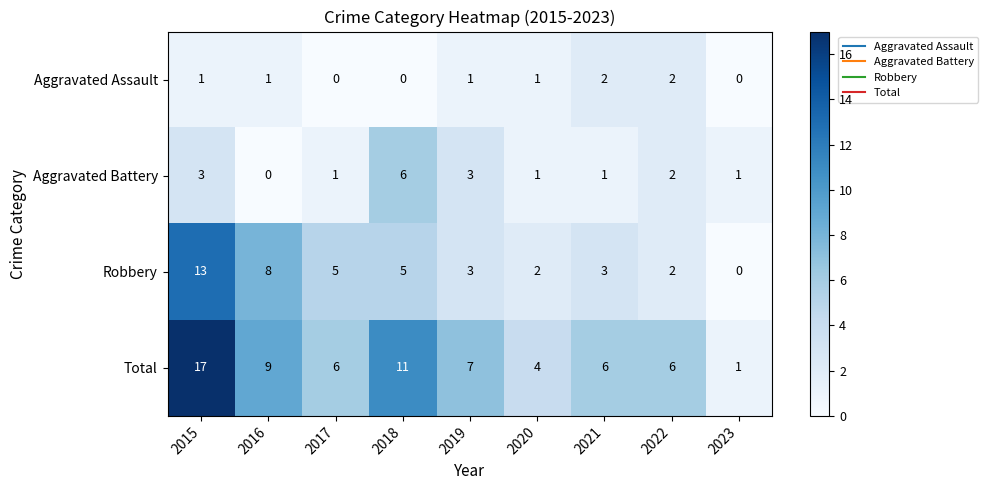

What is the sum of all Robbery values?

41